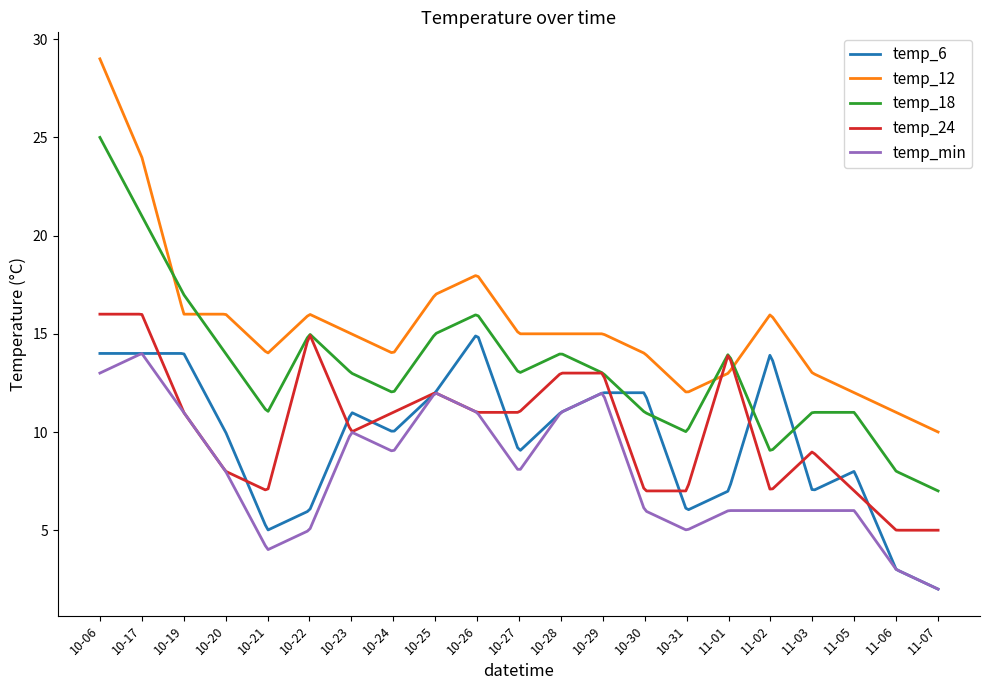

Which series has the widest spread of values?

temp_12